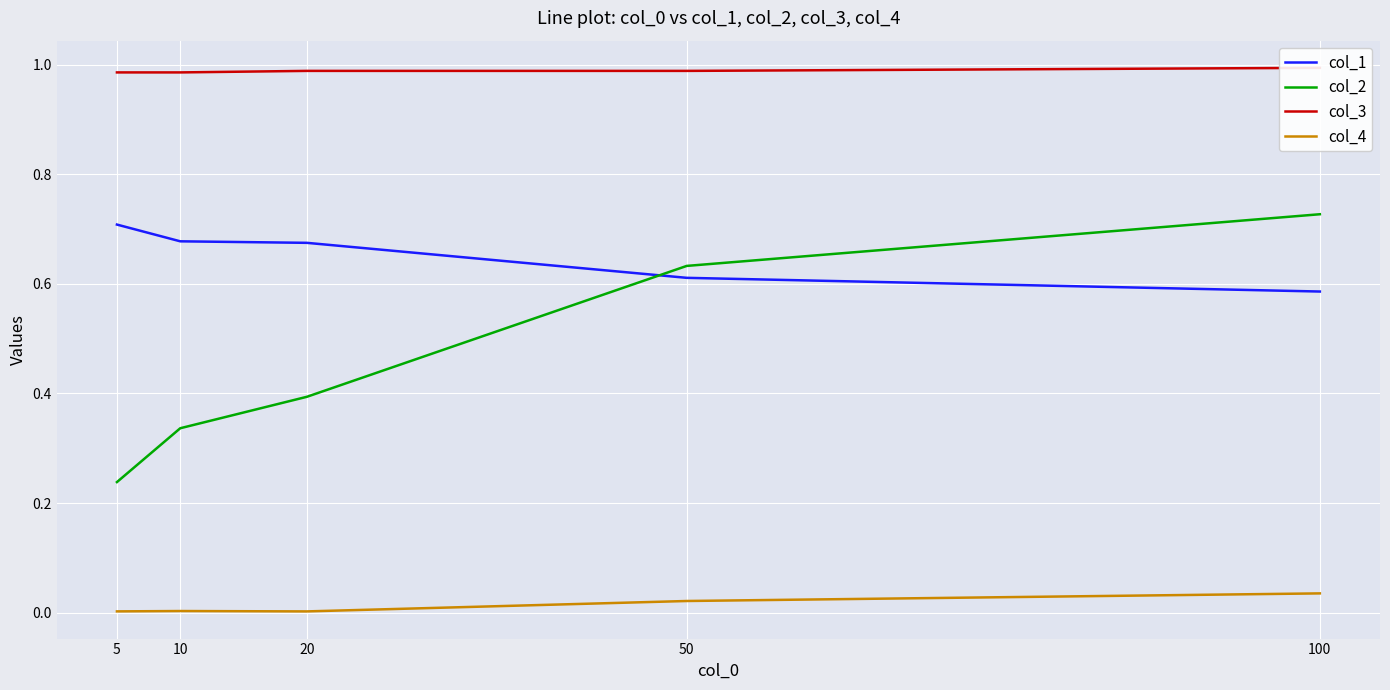

Reading left to right, extract all data points from this chart.

col_1: 5=0.7	10=0.7	20=0.7	50=0.6	100=0.6
col_2: 5=0.2	10=0.3	20=0.4	50=0.6	100=0.7
col_3: 5=1.0	10=1.0	20=1.0	50=1.0	100=1.0
col_4: 5=0.0	10=0.0	20=0.0	50=0.0	100=0.0